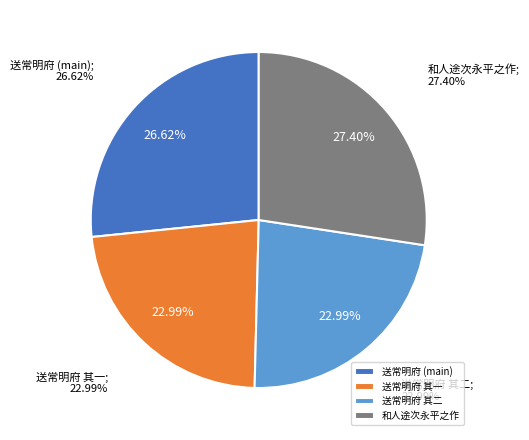

Combined, do 和人途次永平之作 and 送常明府视篆灌阳常以弥勒守谪判郁林曾与永平之役蒙赏 account for over 50%?

Yes